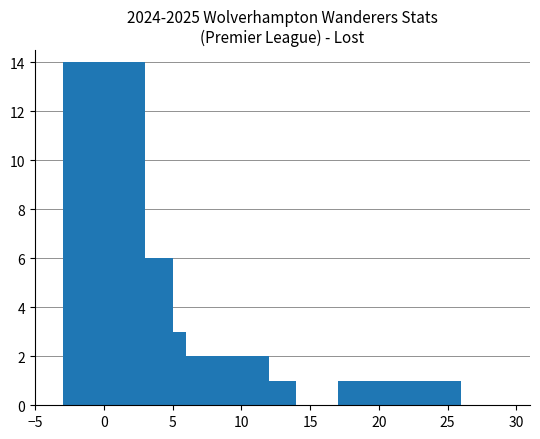

What is the greatest value displayed?

14